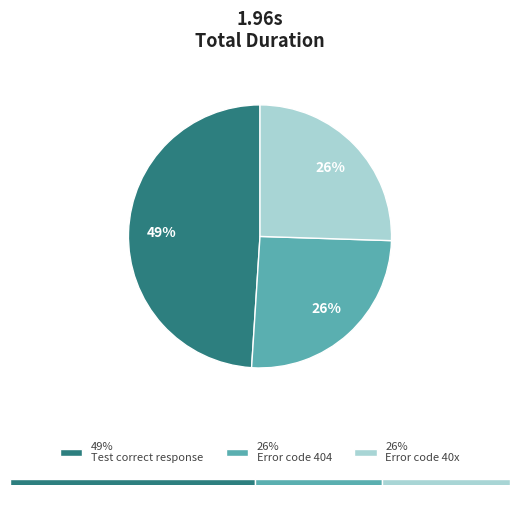

True or false: This test will provide an error code 40 accounts for 26% of the total.

True